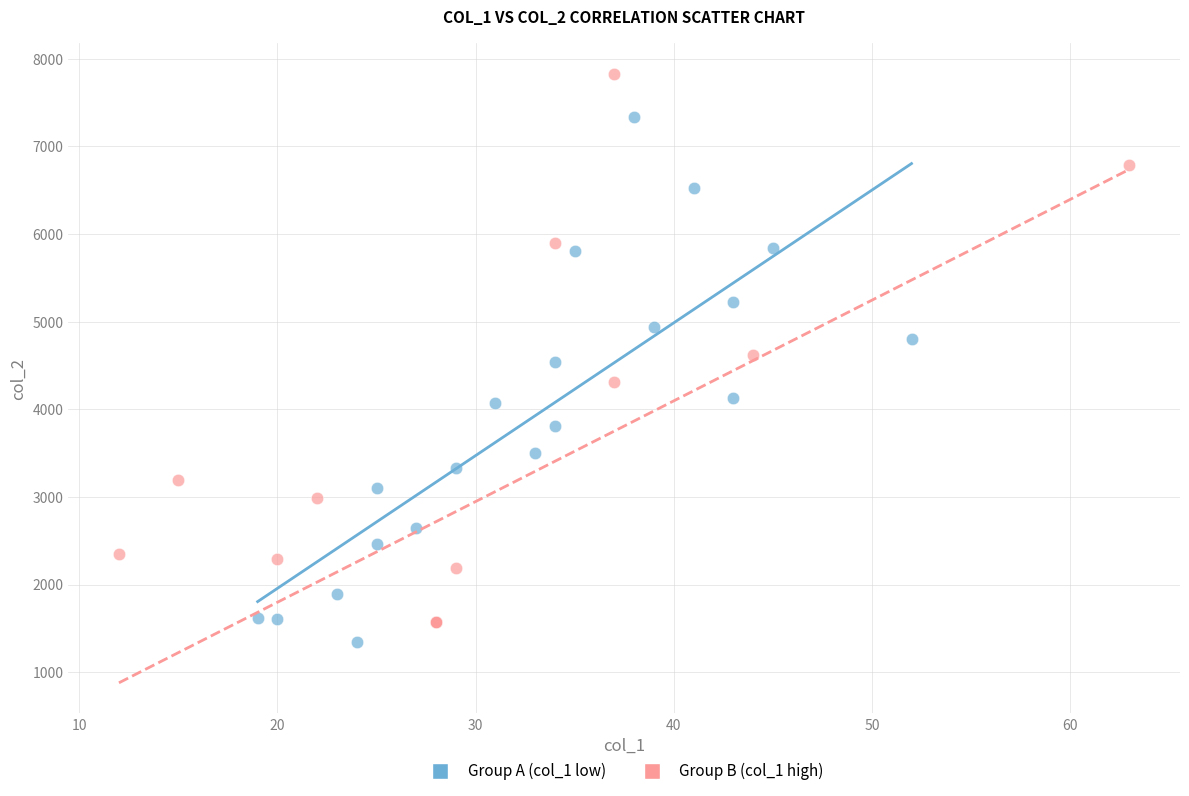

Which series reaches the maximum Y coordinate?

Group B (col_1 high)